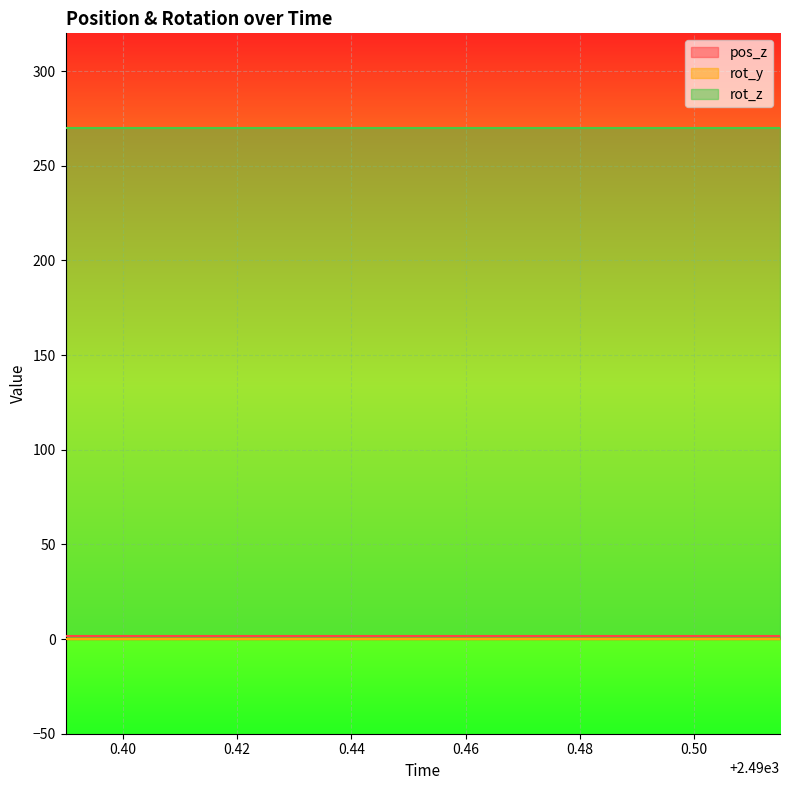

True or false: pos_z and rot_z intersect in this chart.

False